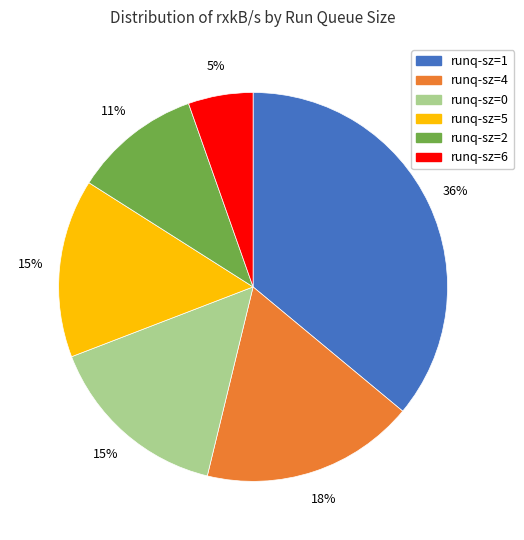

To the nearest percent, what portion does runq-sz=4 represent?

18%